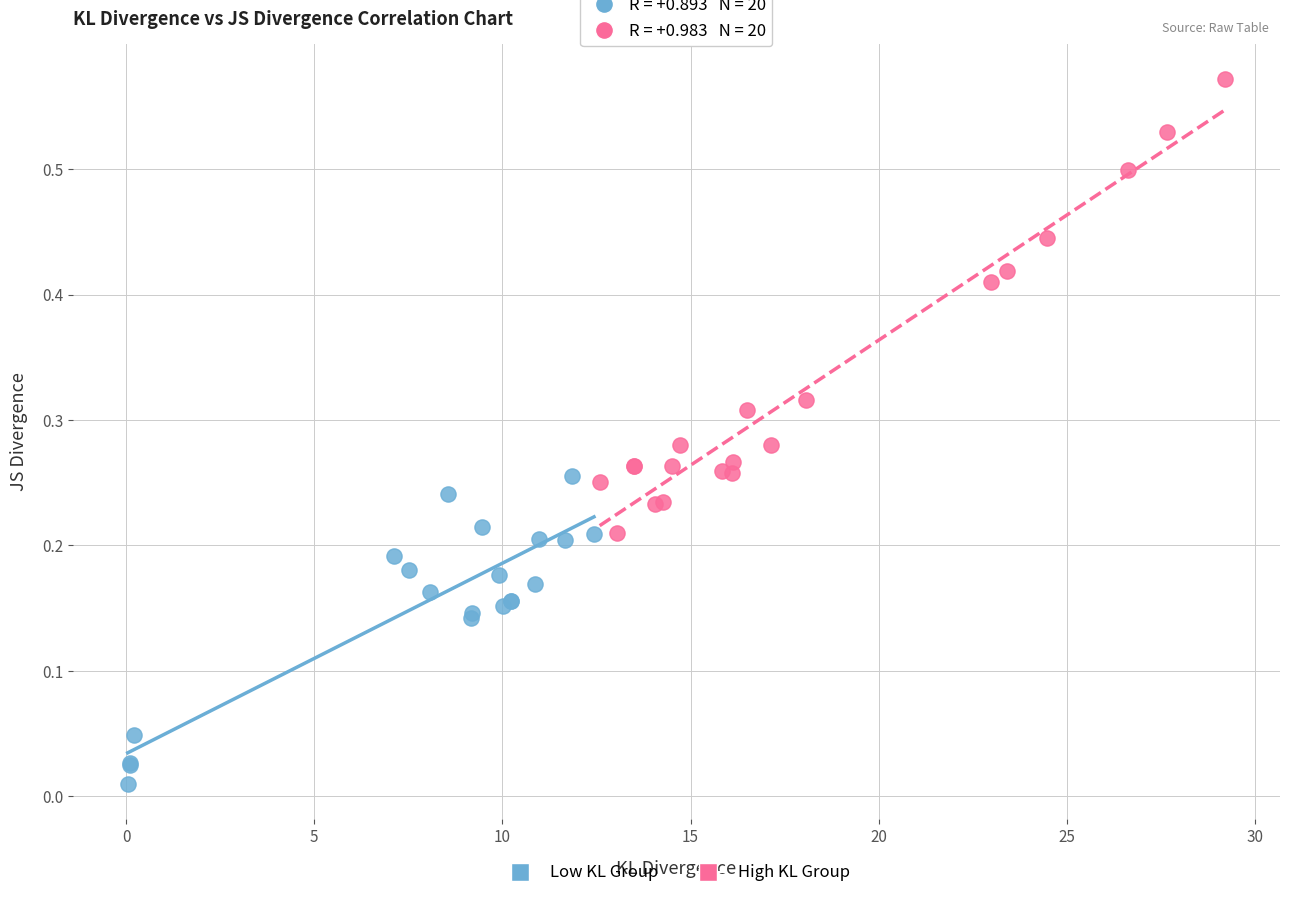

Which series contains the highest Y value?

High KL Group